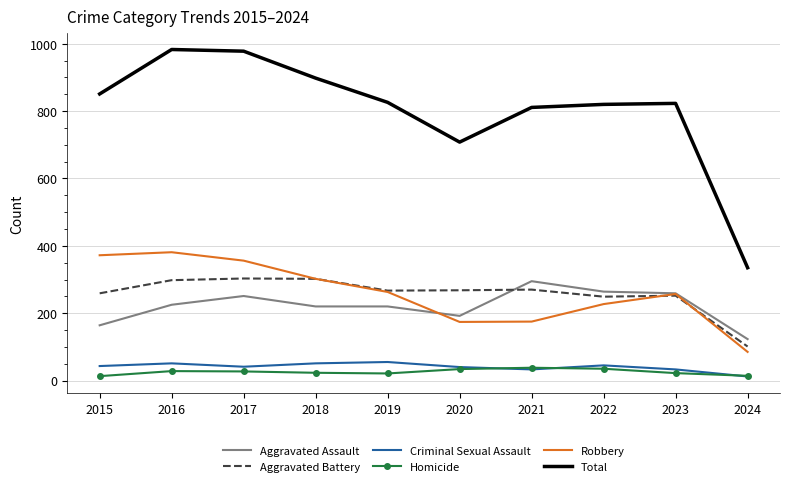

Between 2017 and 2024, which series saw the biggest shift?

Total